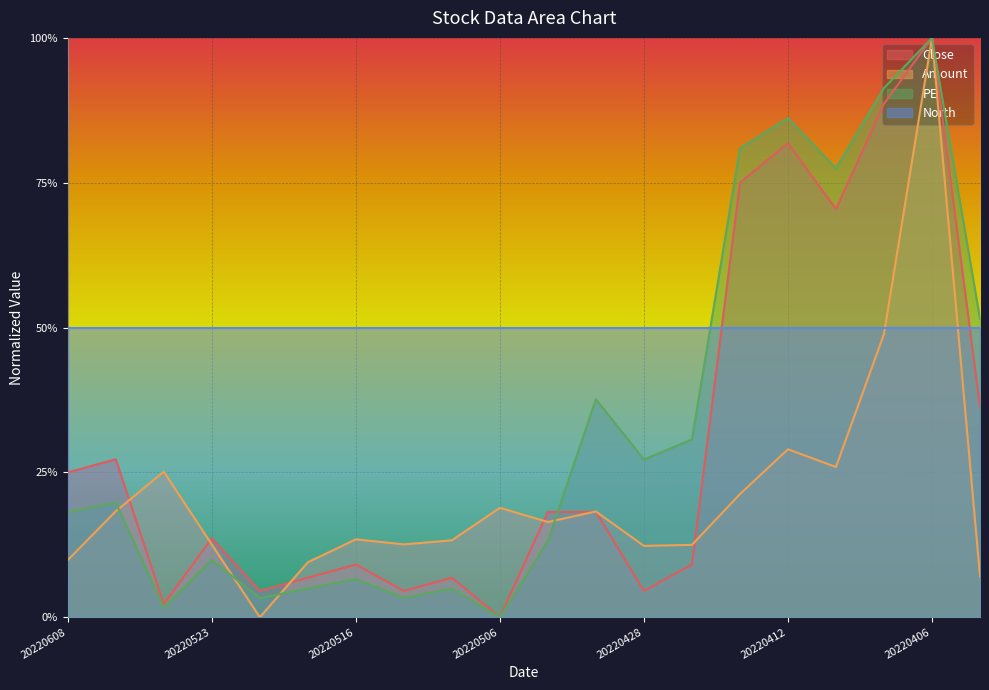

Reading left to right, list all the values displayed in this chart.

Close: 0.3	0.3	0.0	0.1	0.0	0.1	0.1	0.0	0.1	0.0	0.2	0.2	0.0	0.1	0.8	0.8	0.7	0.9	1.0	0.4
Amount: 0.1	0.2	0.3	0.1	0.0	0.1	0.1	0.1	0.1	0.2	0.2	0.2	0.1	0.1	0.2	0.3	0.3	0.5	1.0	0.1
PE: 0.2	0.2	0.0	0.1	0.0	0.0	0.1	0.0	0.0	0.0	0.1	0.4	0.3	0.3	0.8	0.9	0.8	0.9	1.0	0.5